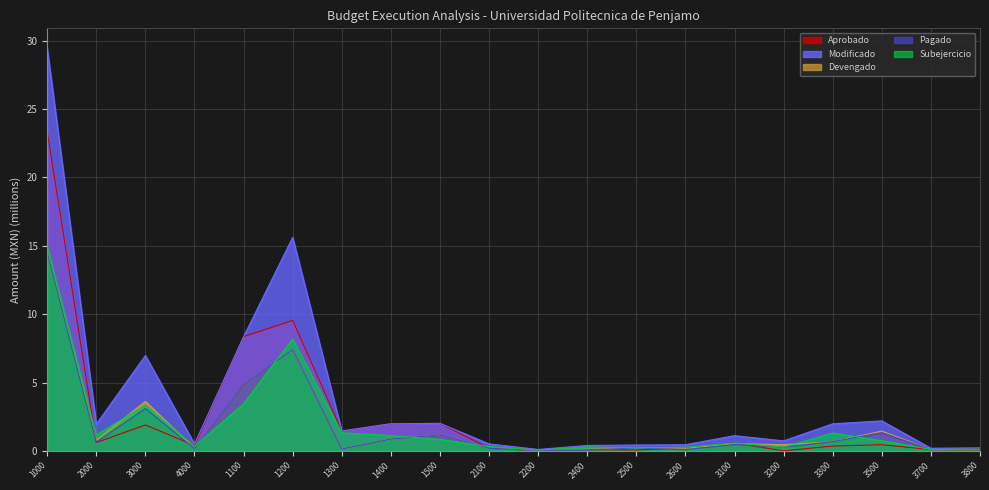

What position from the right is 3500?

3